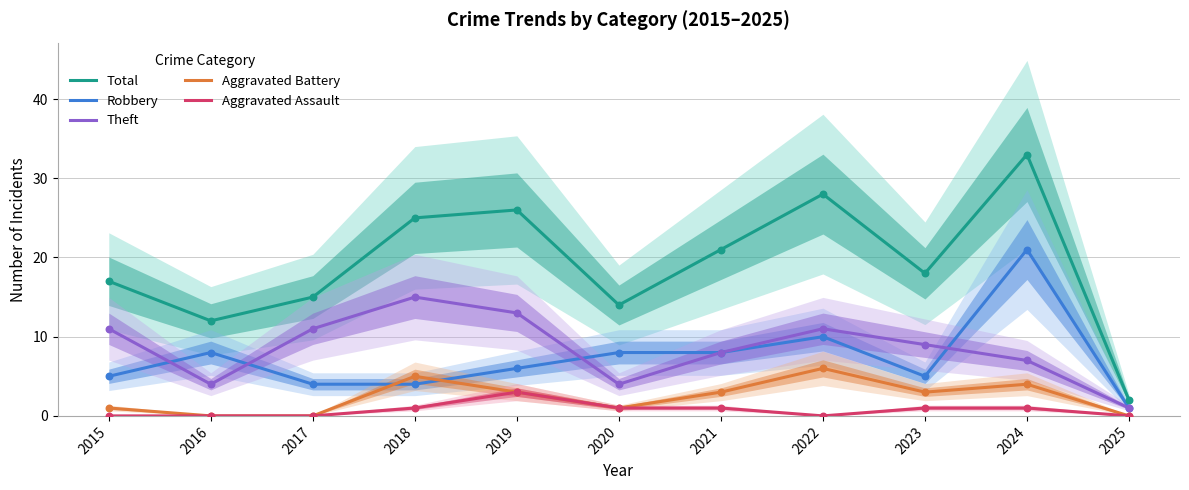

At how many categories does at least one series exceed 30?

1